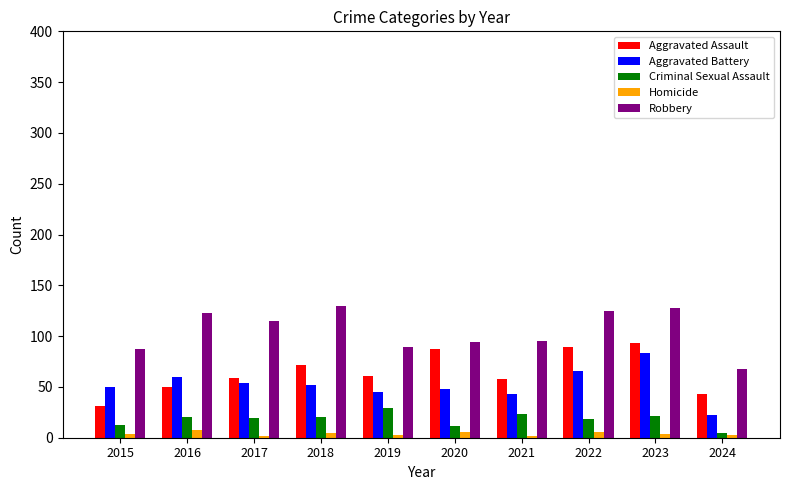

What is the greatest value displayed?

130